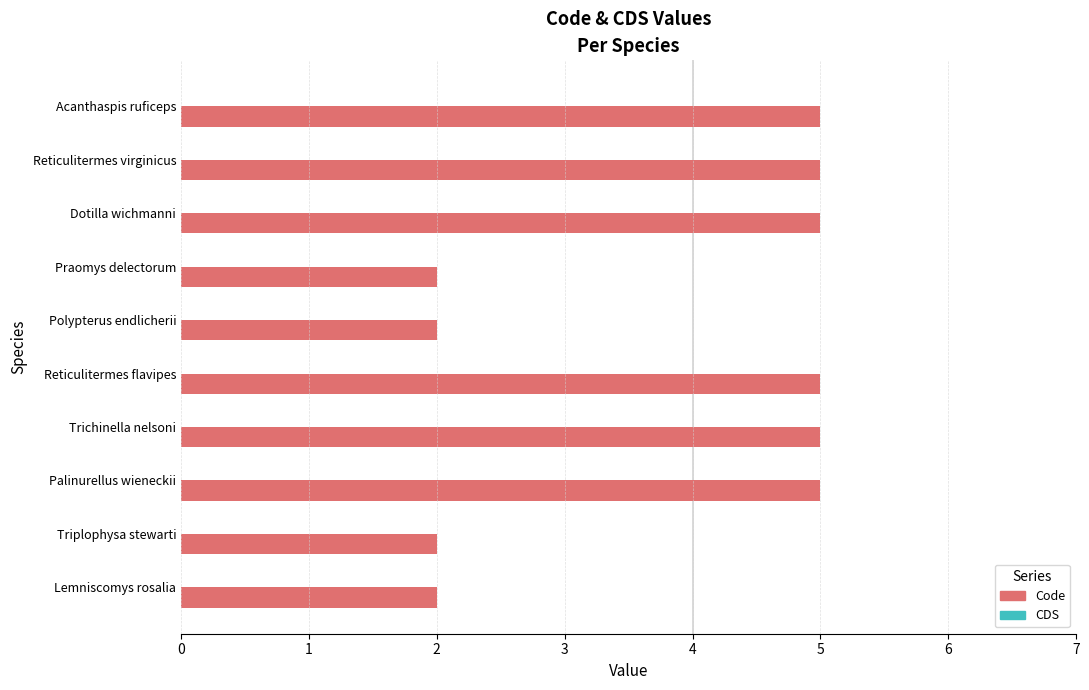

The chart shows a value of 8 at Acanthaspis ruficeps. True or false?

False